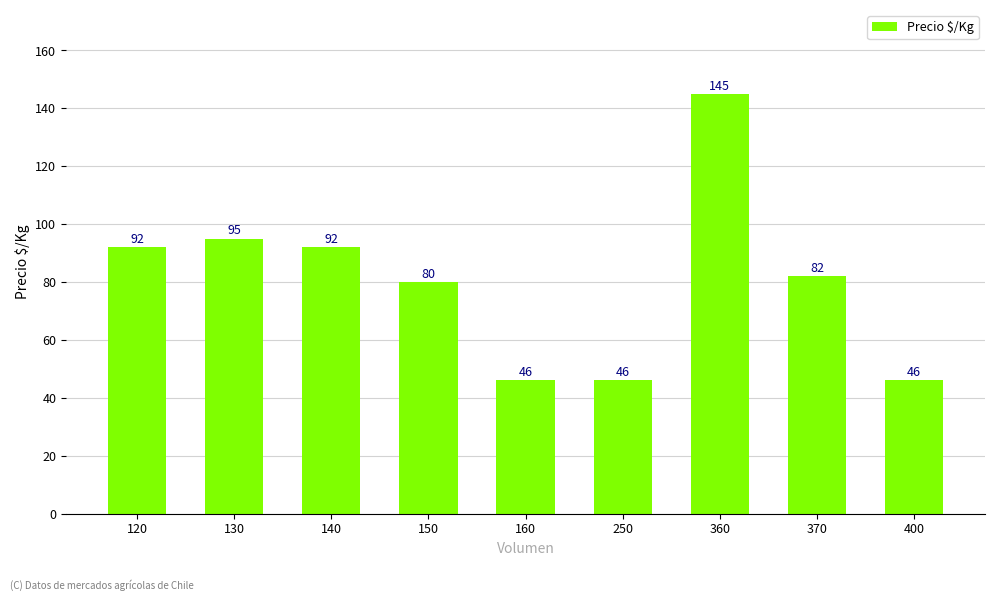

What is the average value?

80